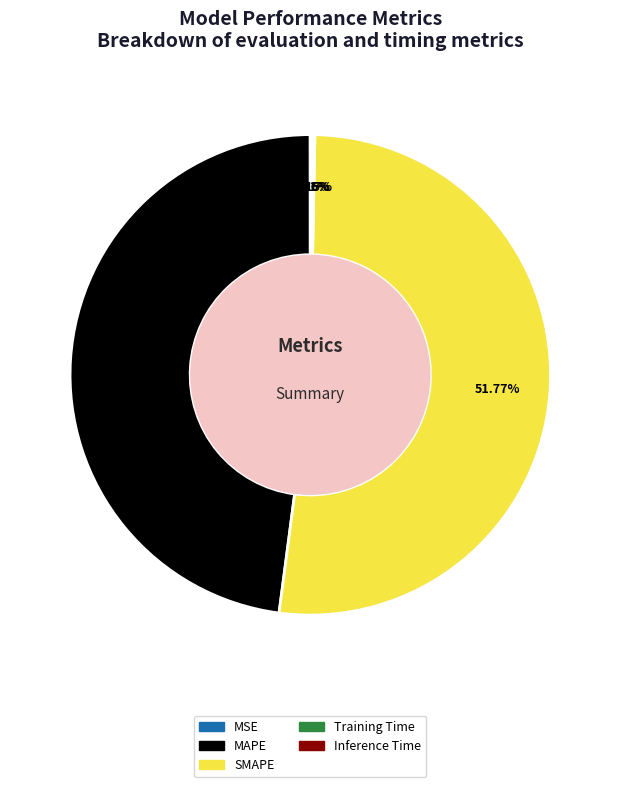

Which has a higher value, MAPE or SMAPE?

SMAPE